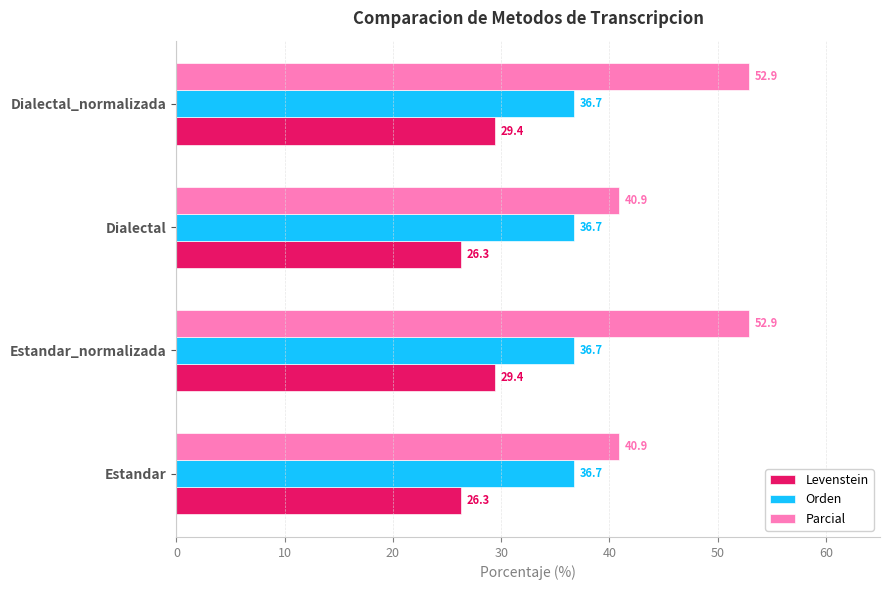

Which series has the widest spread of values?

Parcial